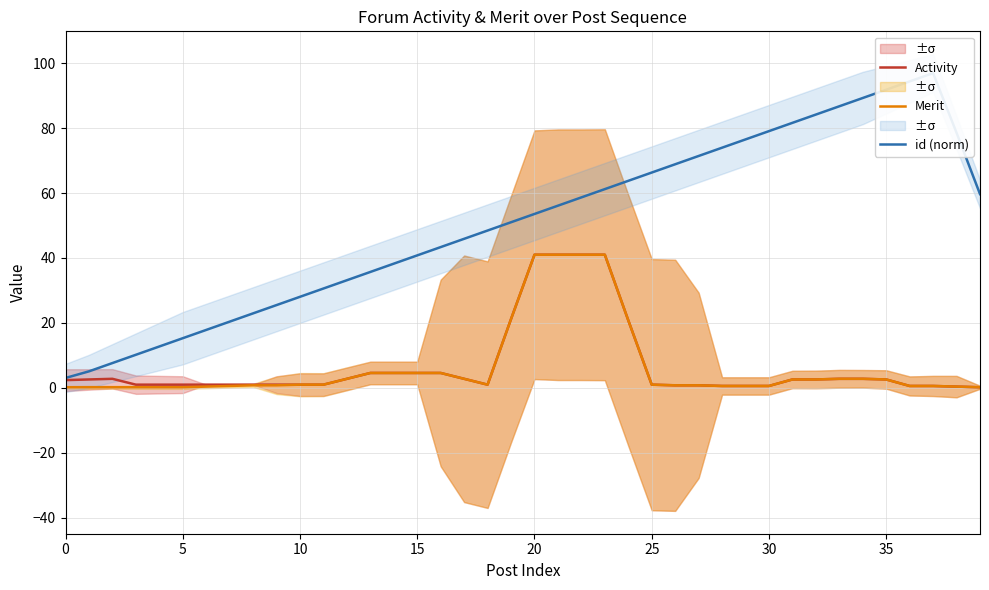

Rank the series by their maximum value, from lowest to highest.

Activity, Merit, id (norm)